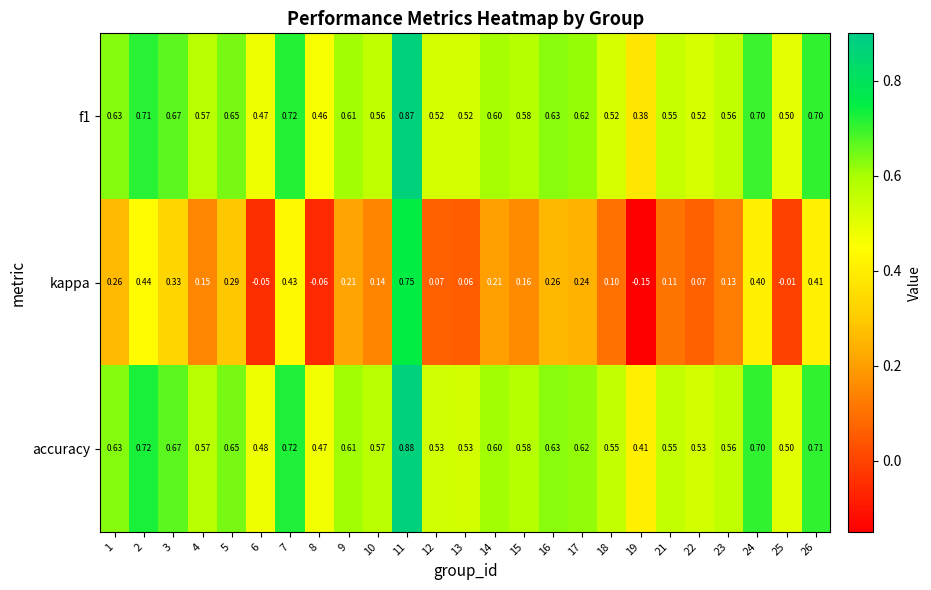

At which category is the sum across all series the highest?

11